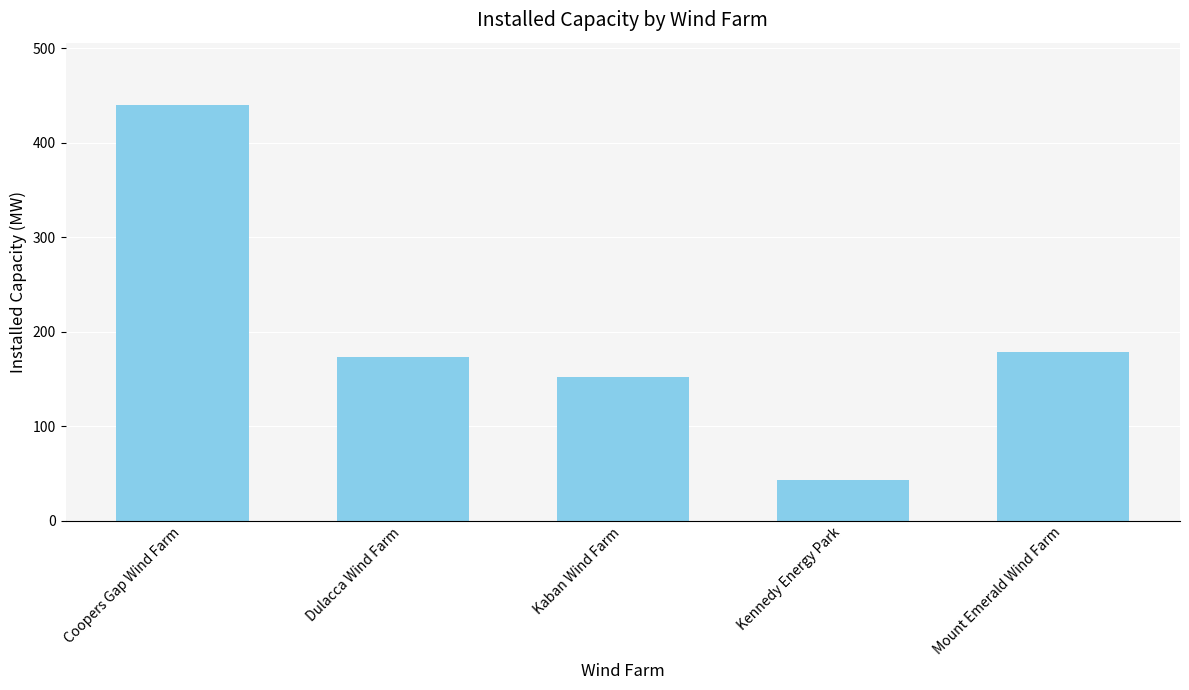

What is the sum of all values?

986